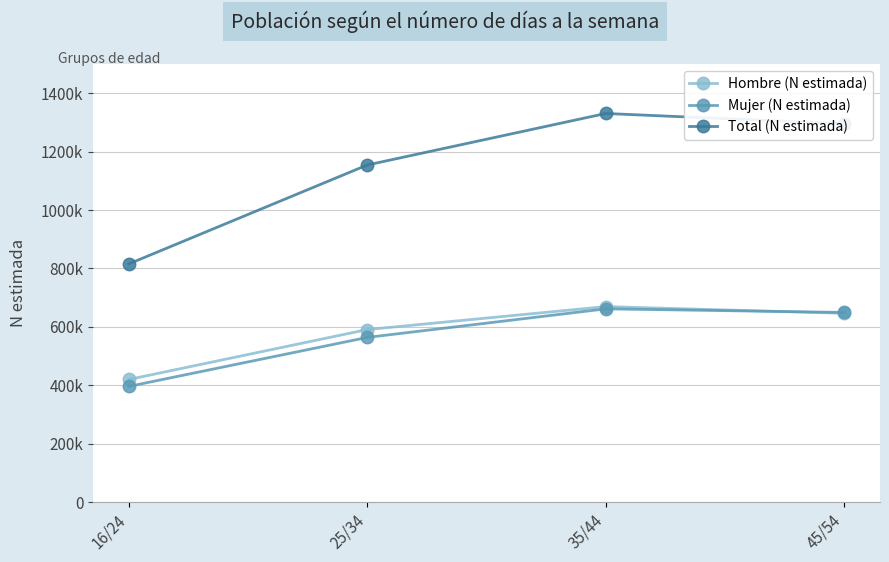

How many data points does each series have?

4